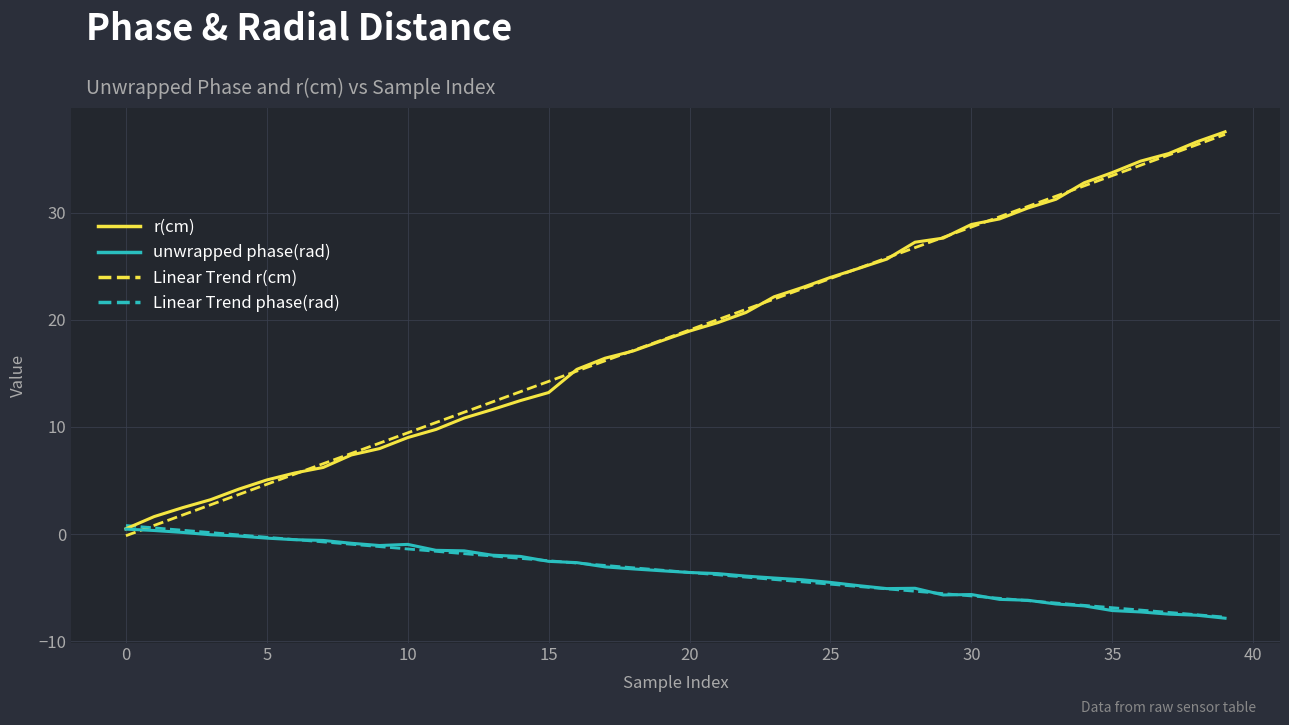

What is the highest value of the Linear Trend r(cm) series?

37.3